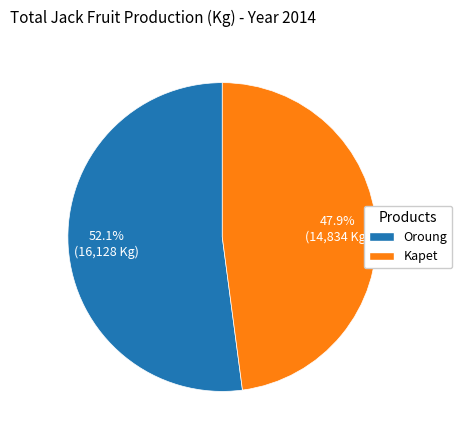

To the nearest percent, what is the difference between the largest and smallest slice percentages?

4%